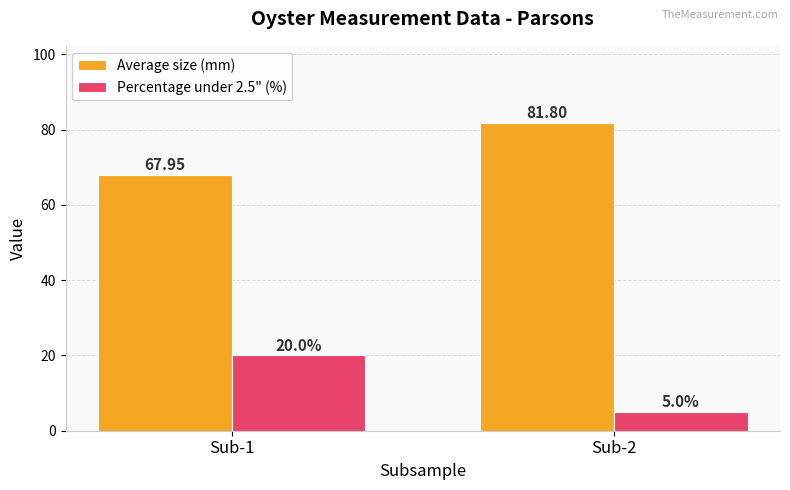

What are all the series names shown in the legend?

Average size (mm), Percentage under 2.5" (%)